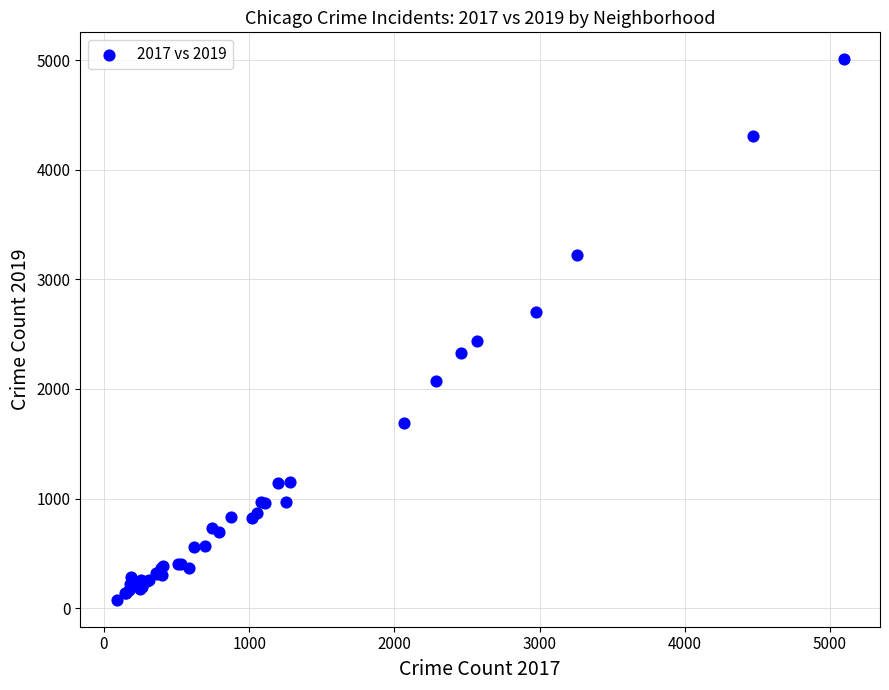

What Y value in the scatter plot is closest to 2542?

2441